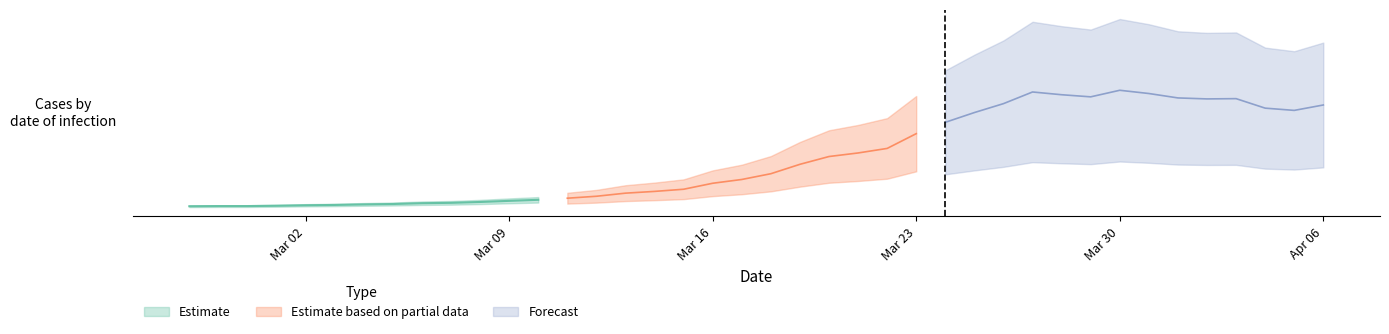

Which label corresponds to the largest value in the chart?

2020-03-30